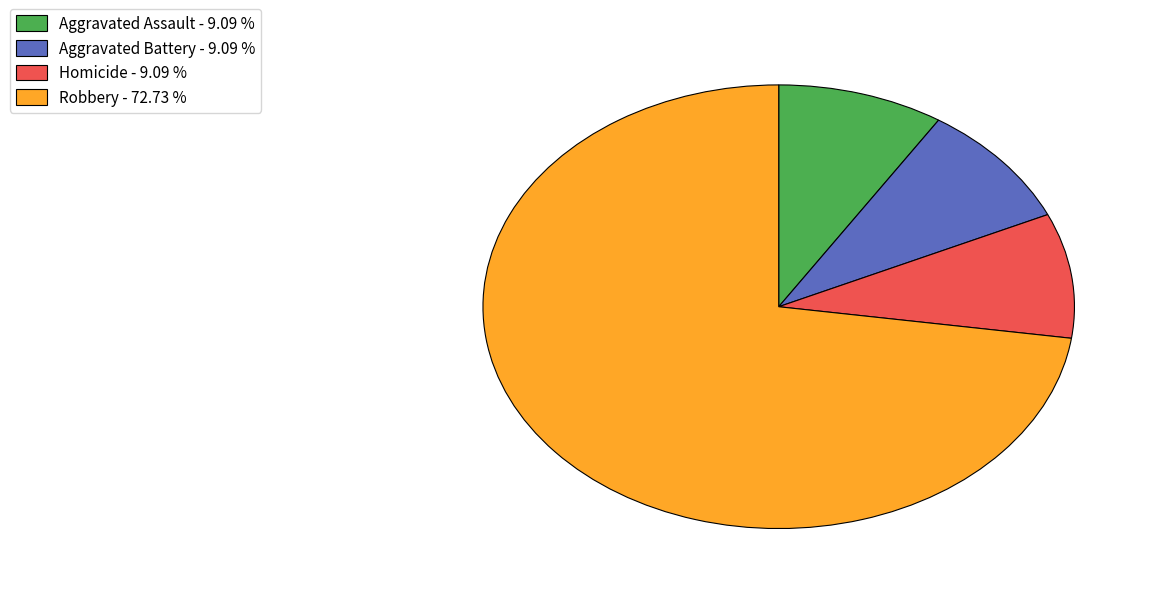

Which slice is the largest?

Robbery - 72.73 %